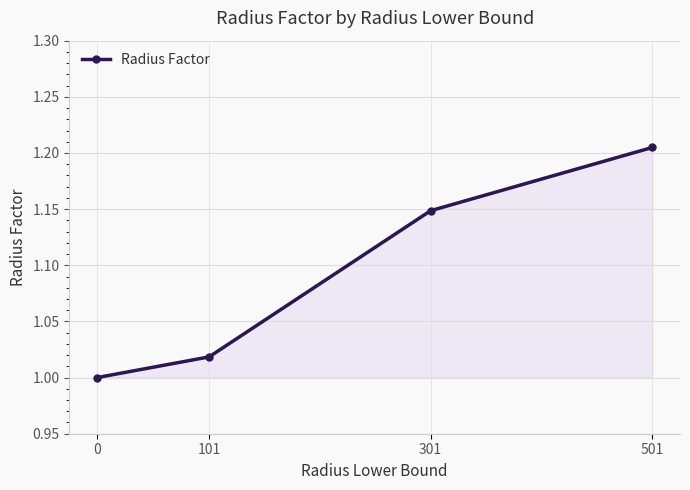

List the labels in order of value, largest first.

501, 301, 101, 0